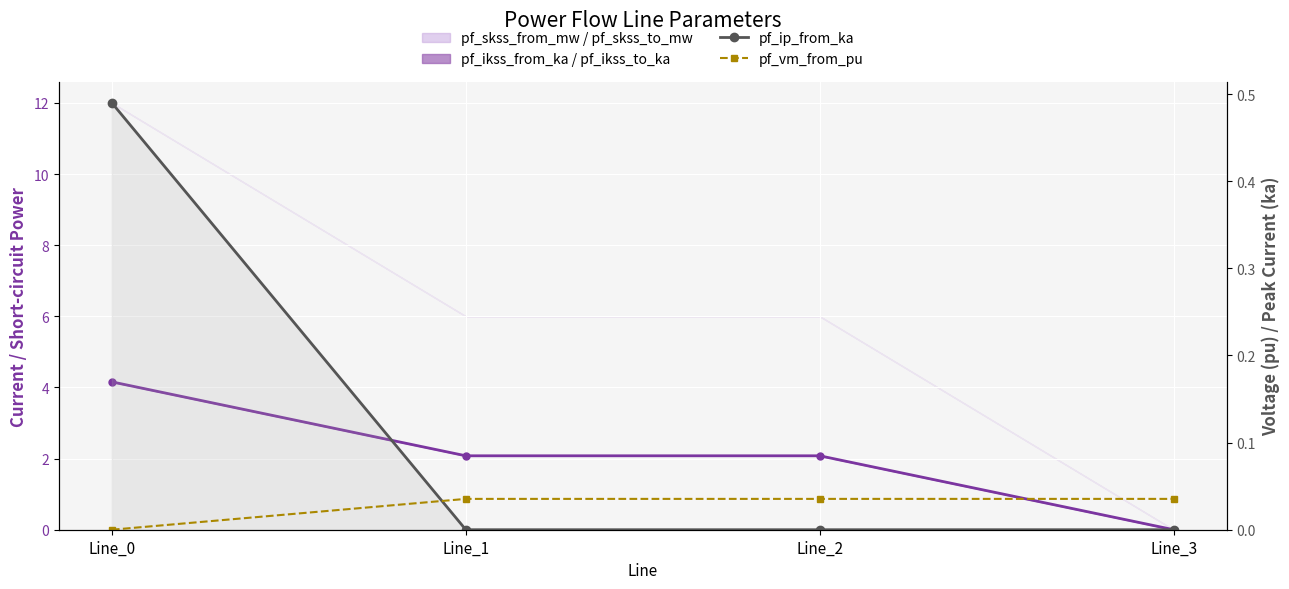

True or false: pf_ikss_from_ka (line) and pf_ip_from_ka cross at least once.

False